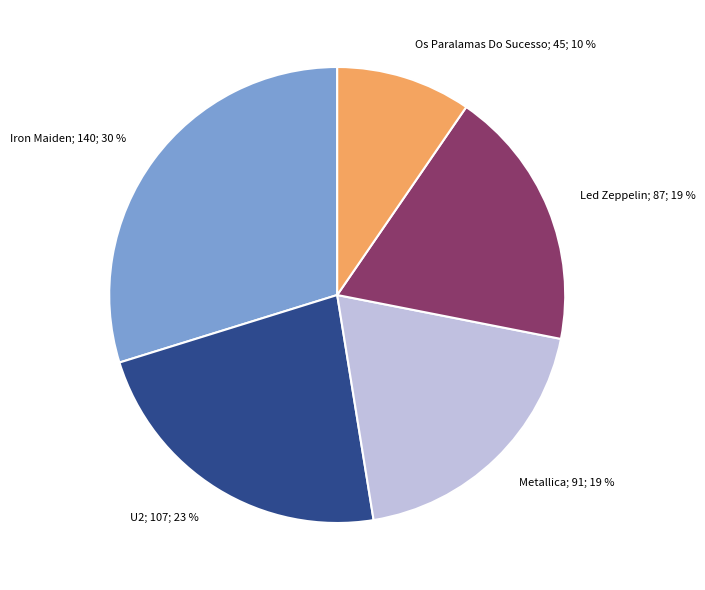

Is there any slice that represents more than half of the pie?

No